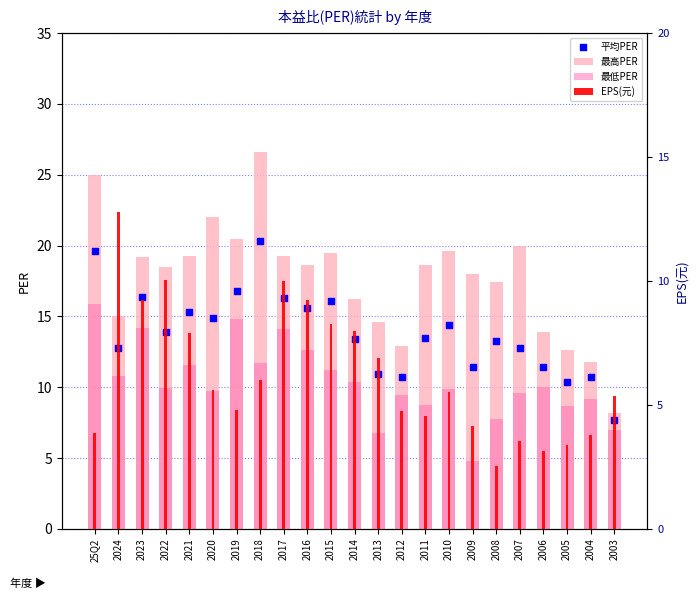

Which series reaches the maximum Y coordinate?

最高PER